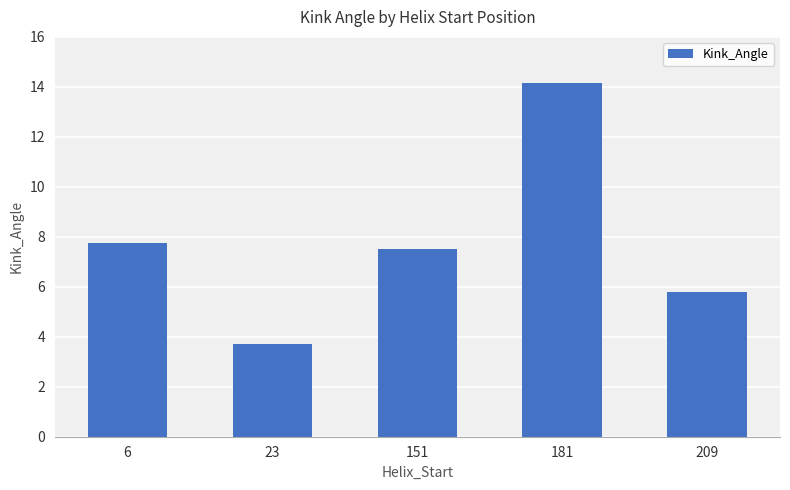

At which category does the chart reach its peak across all series?

181